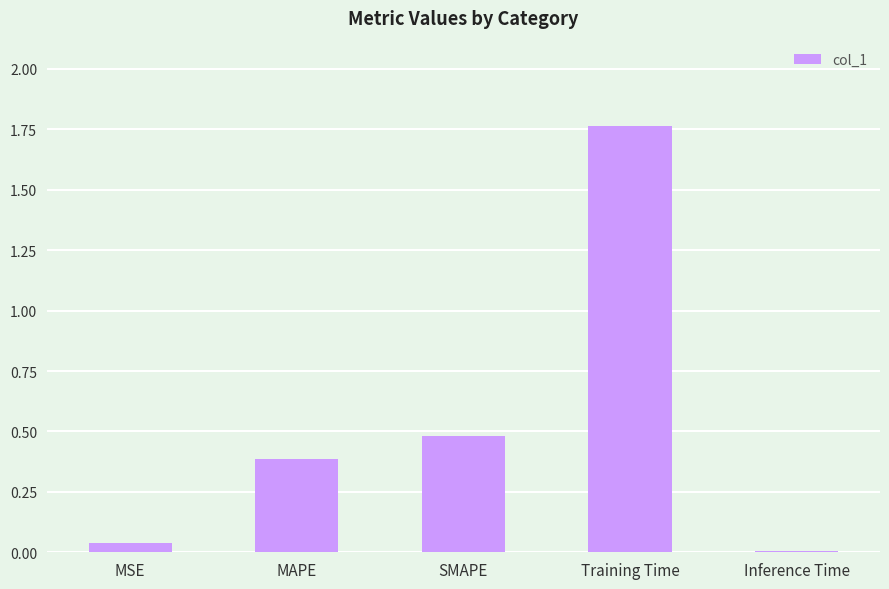

At which category does the chart reach its peak across all series?

Training Time